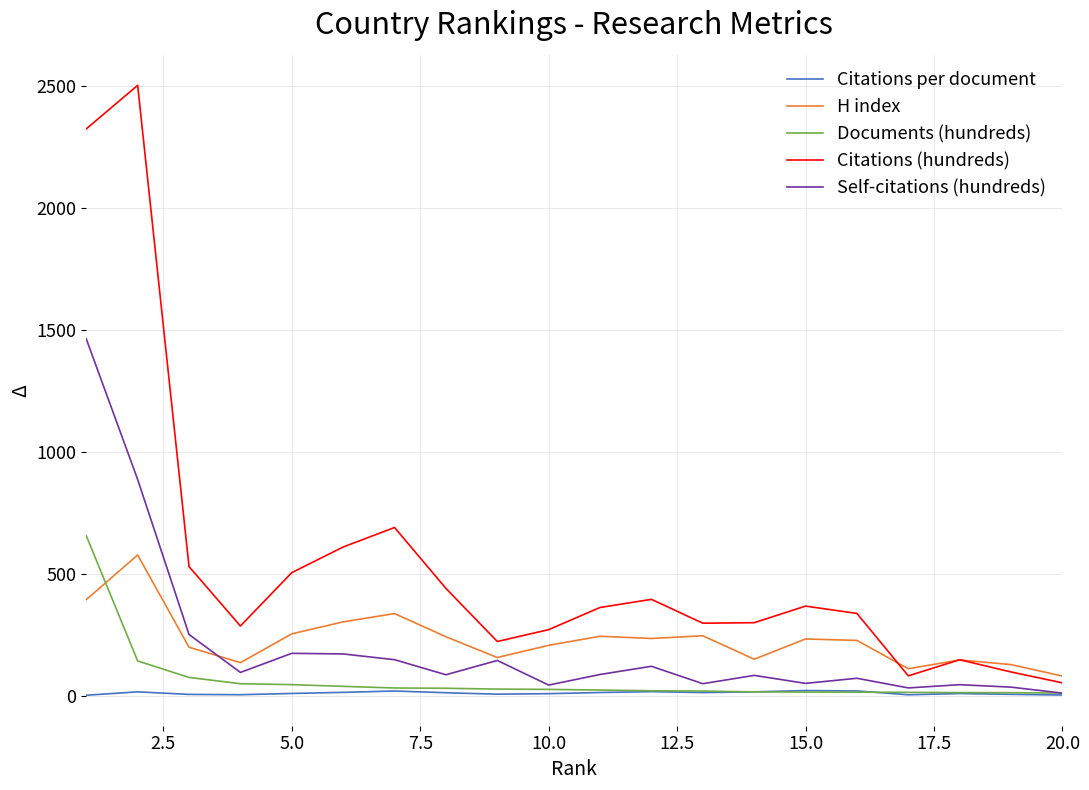

Which series has the widest spread of values?

Citations (hundreds)